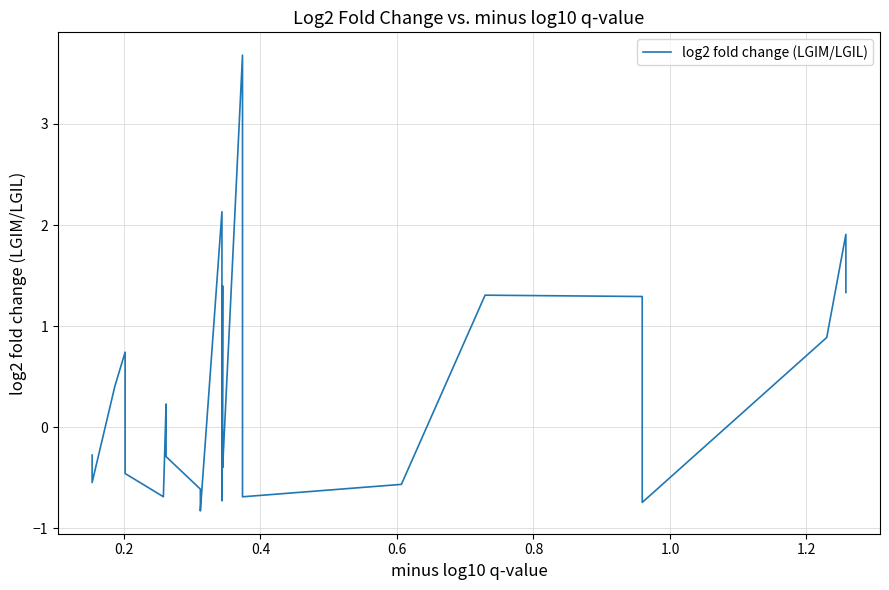

Where does the data first go above 0?

0.4